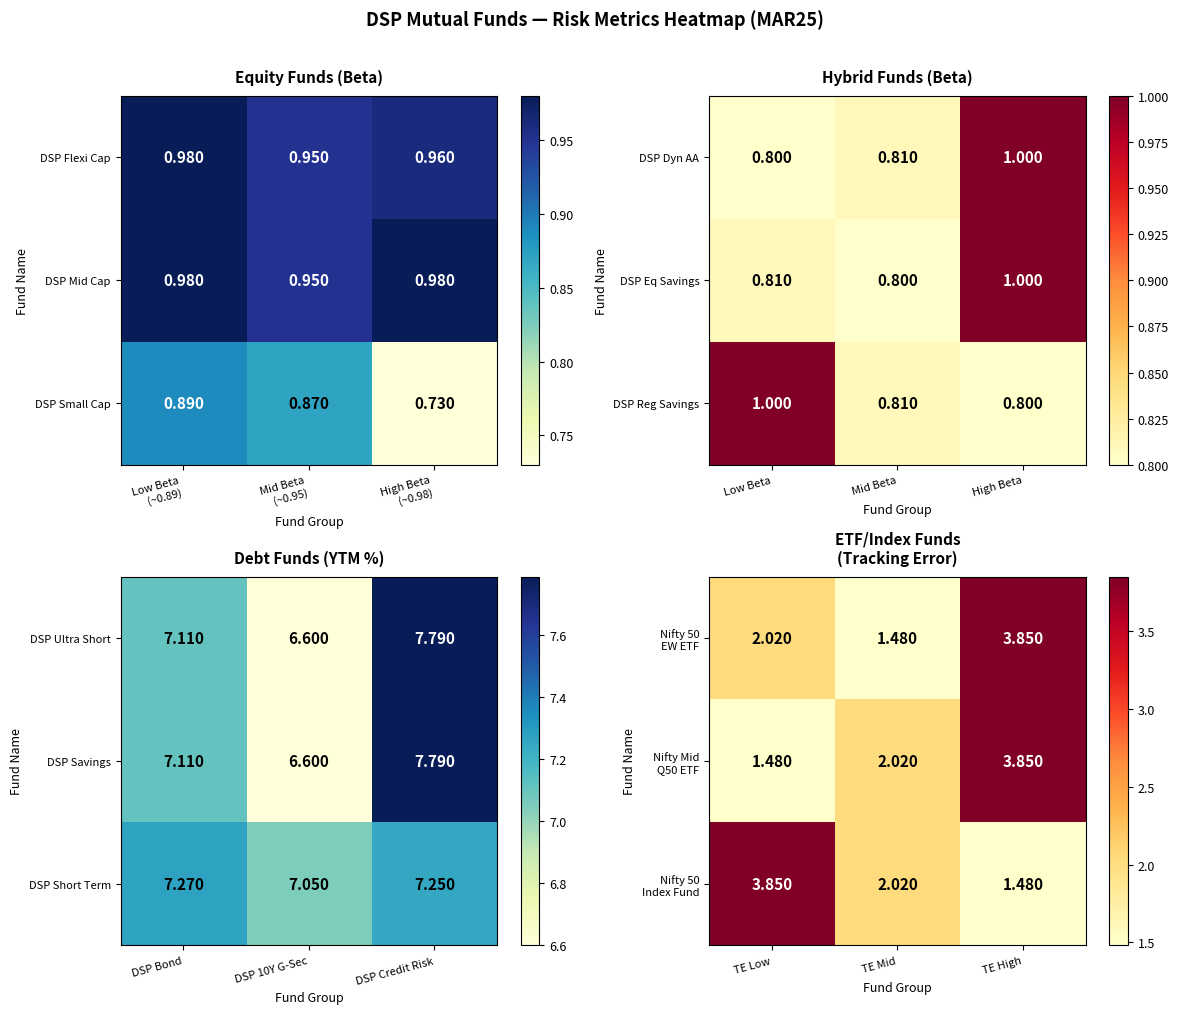

At which label does DSP Reg Savings reach its minimum?

High Beta